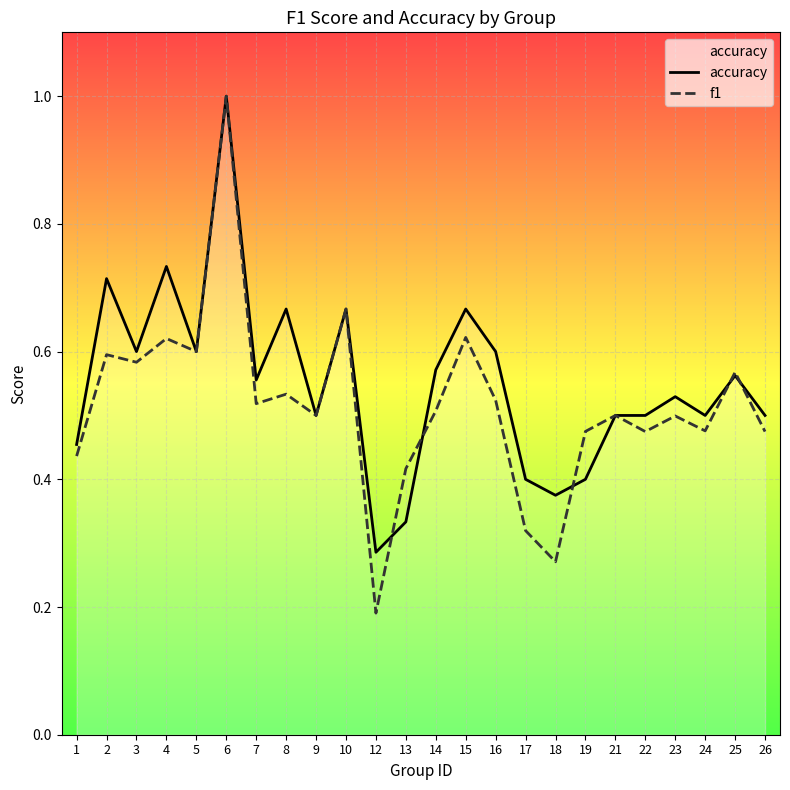

List the series in order of their peak value, highest first.

accuracy, f1